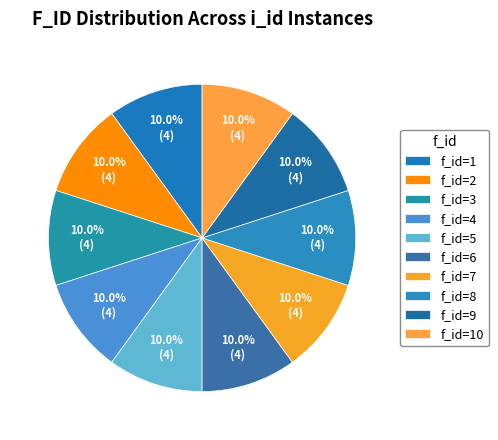

Rank the categories by value from highest to lowest.

10, 9, 8, 7, 6, 5, 4, 3, 2, 1